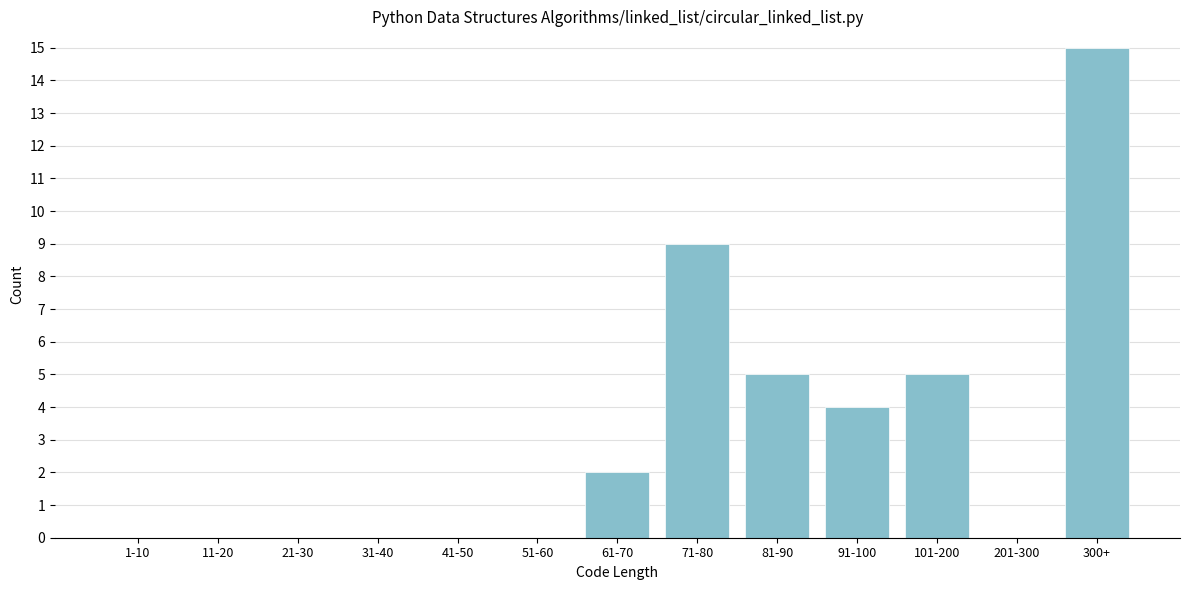

Reading right to left, what are all the values shown in this chart?

300+=15	201-300=0	101-200=5	91-100=4	81-90=5	71-80=9	61-70=2	51-60=0	41-50=0	31-40=0	21-30=0	11-20=0	1-10=0